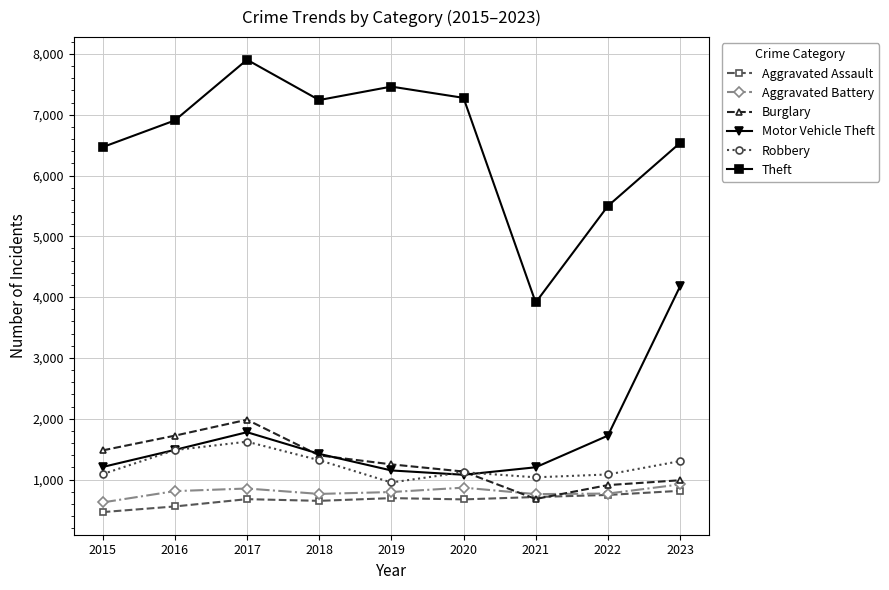

What is the value of the Aggravated Assault point at the 7th from the left?

713